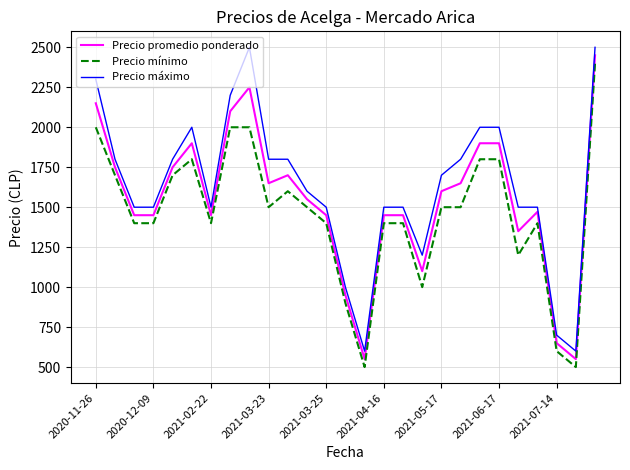

Is this an area chart (filled region under the line)?

No